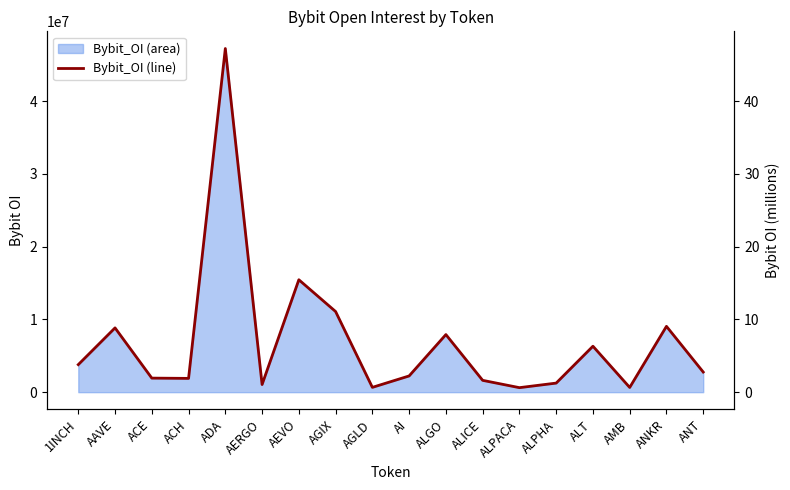

Count the number of data series in this chart.

1